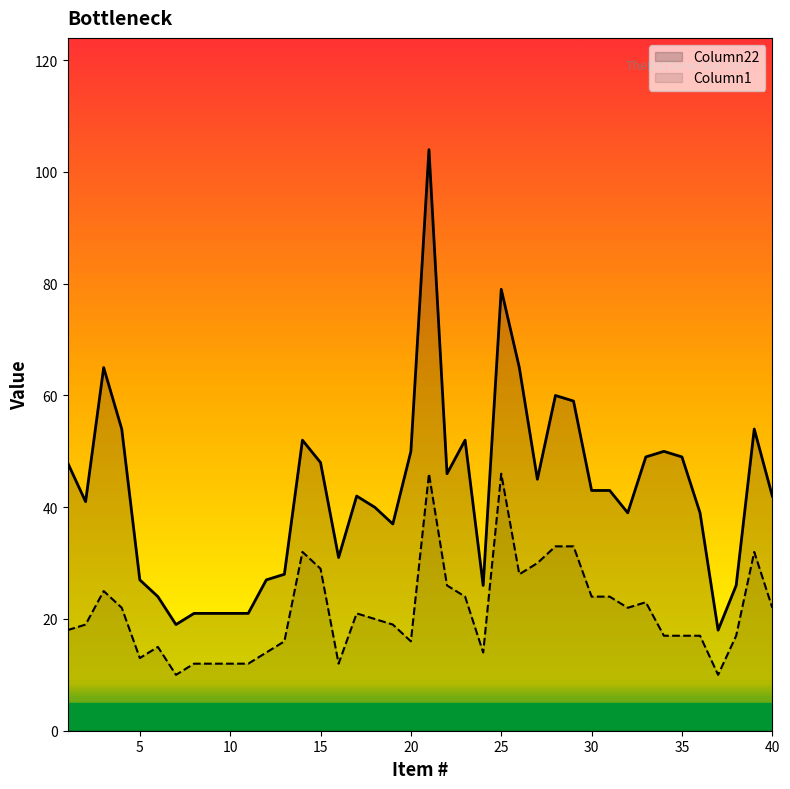

True or false: Column1 has more than 2 interior local peaks.

True